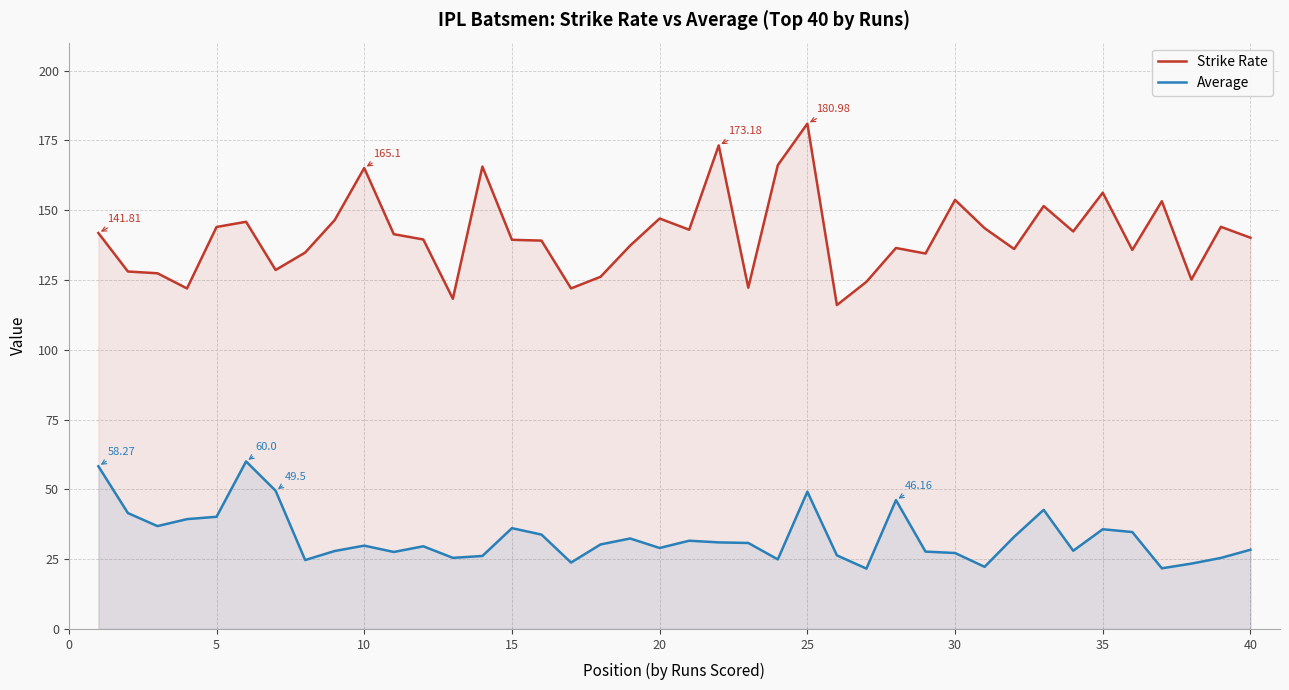

Does the chart have visible grid lines?

Yes